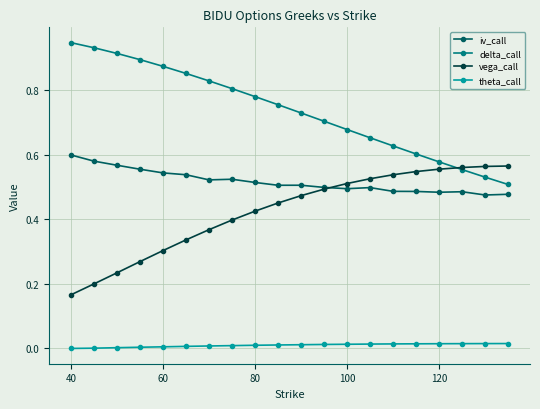

True or false: theta_call and vega_call intersect in this chart.

False